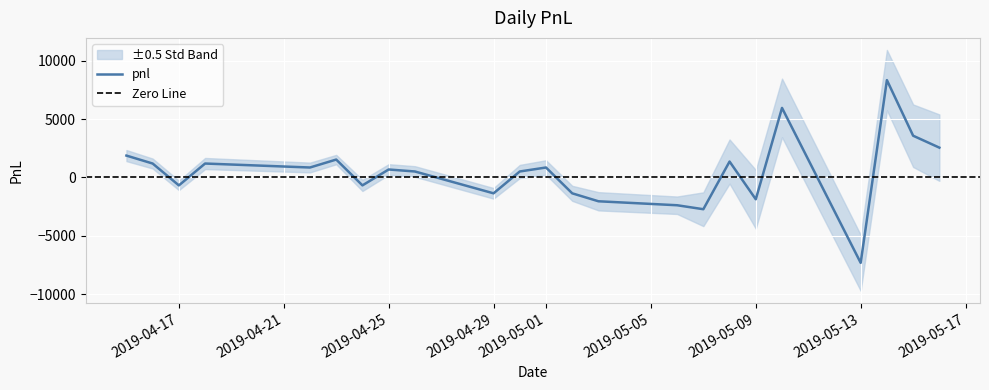

Which label corresponds to the smallest value in the chart?

2019-05-13